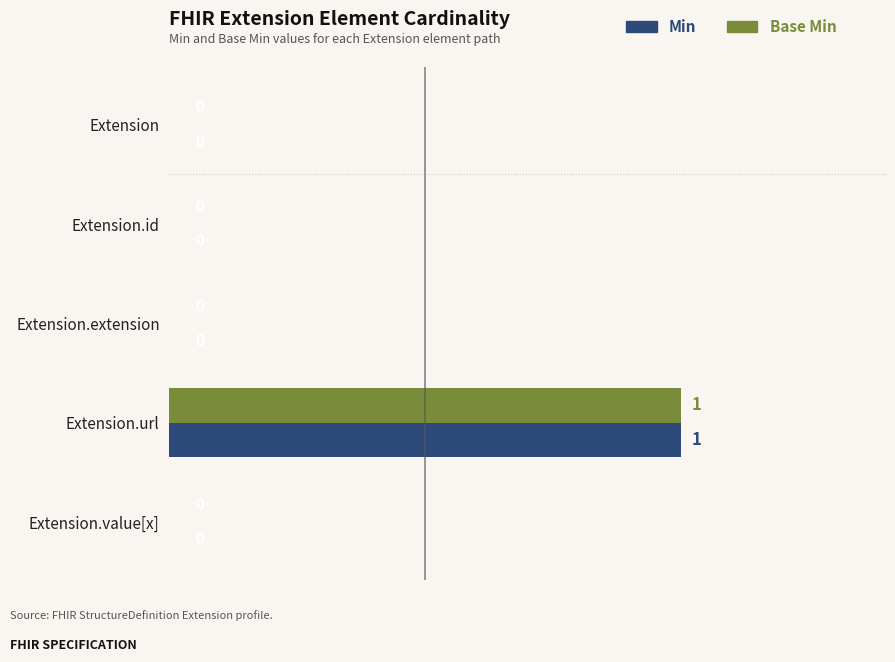

What are all the series names shown in the legend?

Min, Base Min